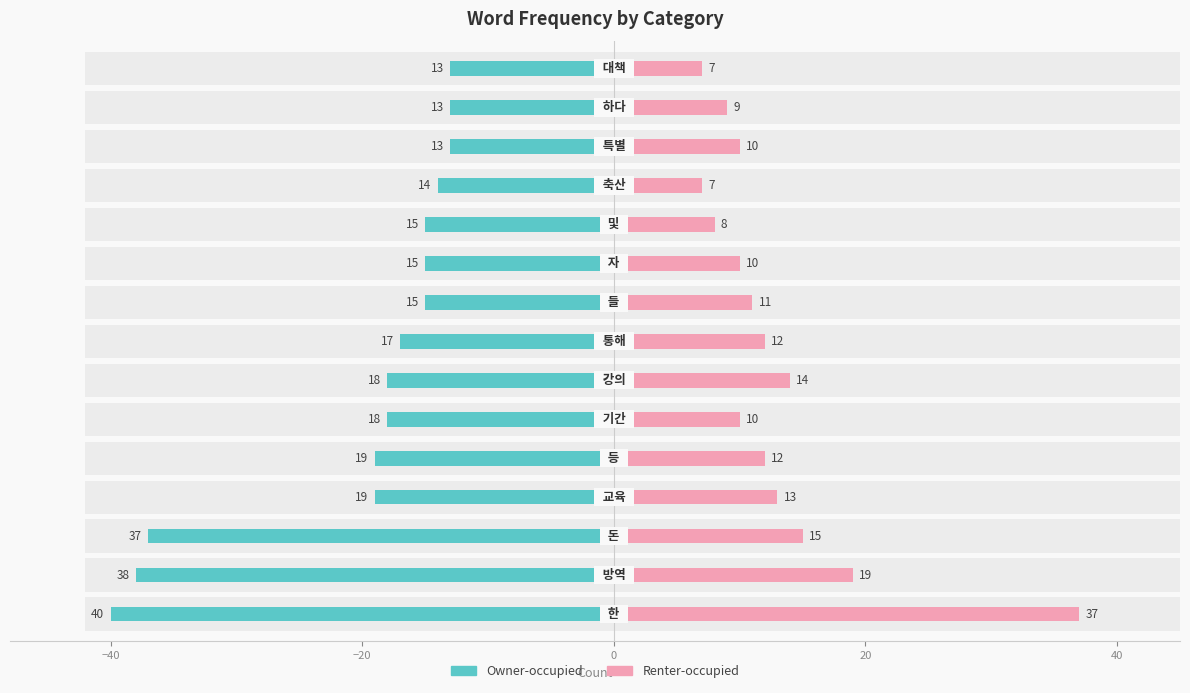

How many data points in Owner-occupied are less than -17?

7